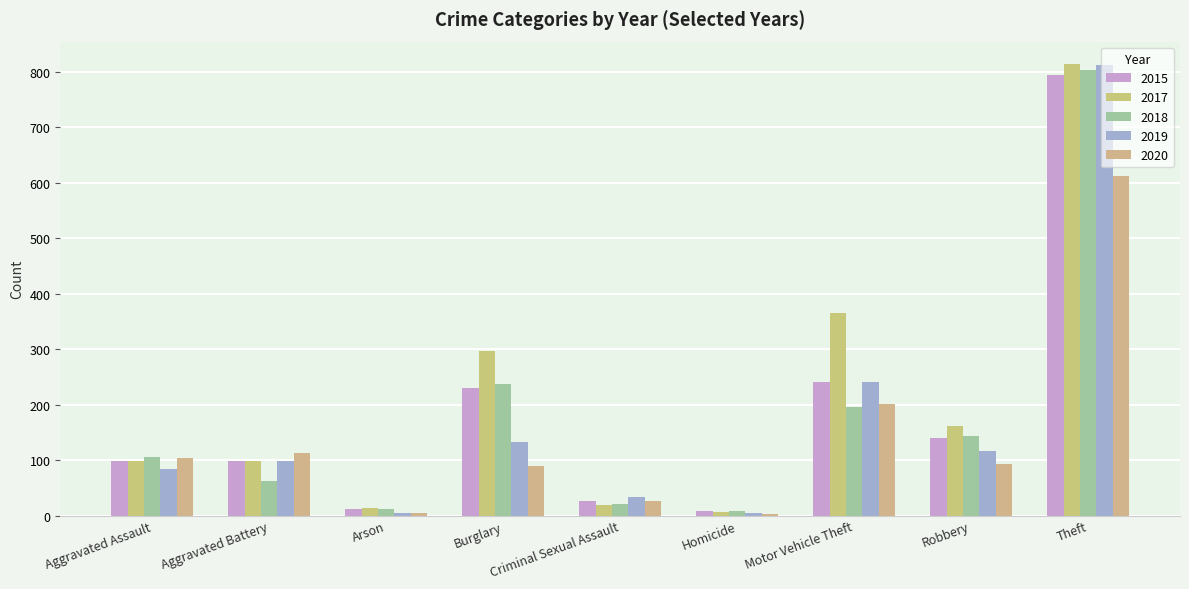

How many groups of bars are there?

9